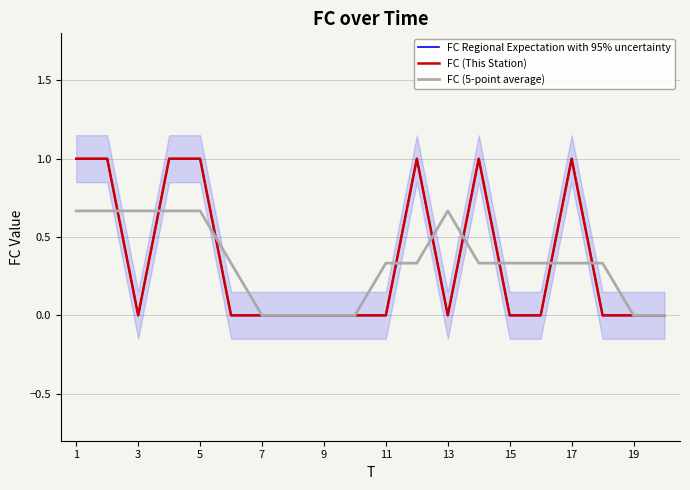

Count the number of categories in the chart.

20